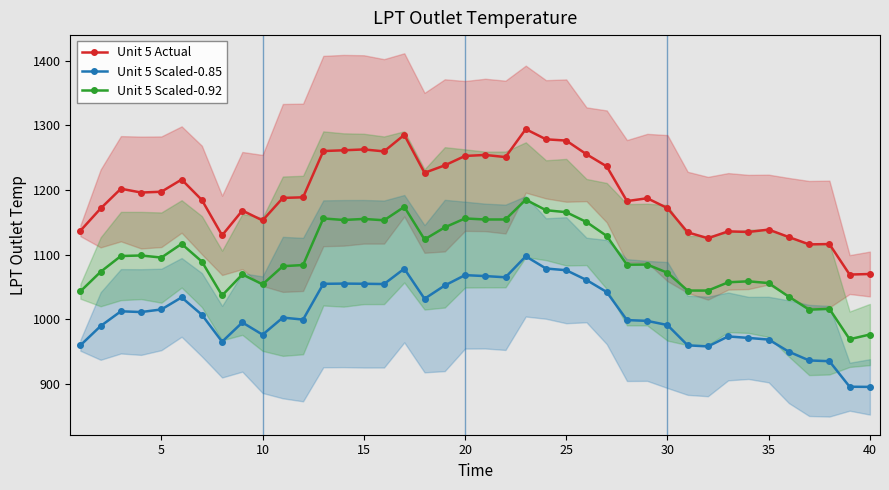

Reading left to right, list all the values displayed in this chart.

Unit 5 Actual: 1136.8	1171.3	1201.8	1195.9	1197.2	1216.0	1184.4	1129.7	1168.1	1152.8	1187.6	1188.6	1260.1	1261.3	1262.6	1259.6	1285.1	1226.4	1238.0	1252.5	1254.1	1250.8	1294.0	1278.3	1276.3	1255.1	1236.4	1182.7	1187.1	1171.9	1134.4	1125.2	1135.9	1135.0	1138.6	1127.0	1115.8	1116.2	1069.1	1069.9
Unit 5 Scaled-0.85: 959.6	989.5	1012.3	1011.1	1015.1	1033.8	1006.9	965.3	995.0	976.1	1002.5	999.4	1054.7	1055.1	1054.9	1054.4	1078.2	1031.7	1052.2	1068.2	1066.7	1064.9	1097.3	1078.4	1075.8	1060.7	1042.1	998.7	997.4	991.0	959.6	957.9	973.4	971.1	968.5	949.7	936.3	935.1	895.6	895.3
Unit 5 Scaled-0.92: 1043.1	1073.4	1097.8	1098.6	1095.4	1116.5	1089.2	1036.7	1069.3	1054.0	1082.0	1083.8	1155.9	1153.5	1155.1	1153.0	1173.8	1123.4	1142.1	1155.9	1154.2	1154.3	1184.8	1168.6	1165.5	1150.3	1128.8	1084.3	1084.5	1071.9	1044.3	1044.3	1057.1	1058.7	1055.9	1034.7	1014.8	1016.0	969.1	976.4